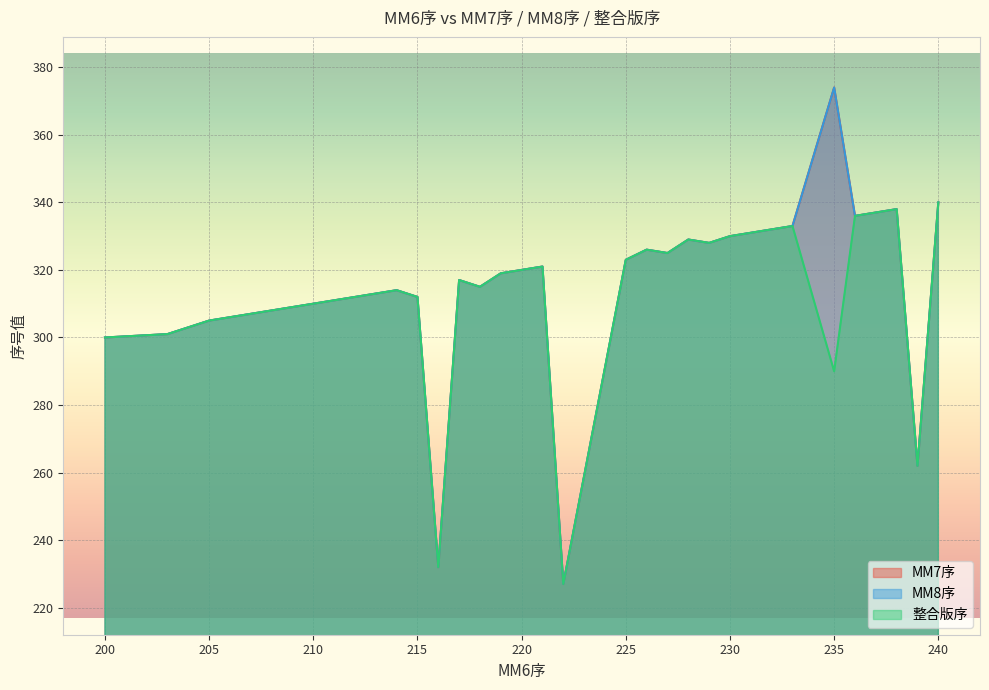

Reading left to right, what are all the values shown in this chart?

MM7序: 200=300	203=301	205=305	208=308	209=309	210=310	211=311	214=314	215=312	216=232	217=317	218=315	219=319	220=320	221=321	222=227	225=323	226=326	227=325	228=329	229=328	230=330	231=331	232=332	233=333	235=374	236=336	238=338	239=262	240=340
MM8序: 200=300	203=301	205=305	208=308	209=309	210=310	211=311	214=314	215=312	216=232	217=317	218=315	219=319	220=320	221=321	222=227	225=323	226=326	227=325	228=329	229=328	230=330	231=331	232=332	233=333	235=374	236=336	238=338	239=262	240=340
整合版序: 200=300	203=301	205=305	208=308	209=309	210=310	211=311	214=314	215=312	216=232	217=317	218=315	219=319	220=320	221=321	222=227	225=323	226=326	227=325	228=329	229=328	230=330	231=331	232=332	233=333	235=290	236=336	238=338	239=262	240=340